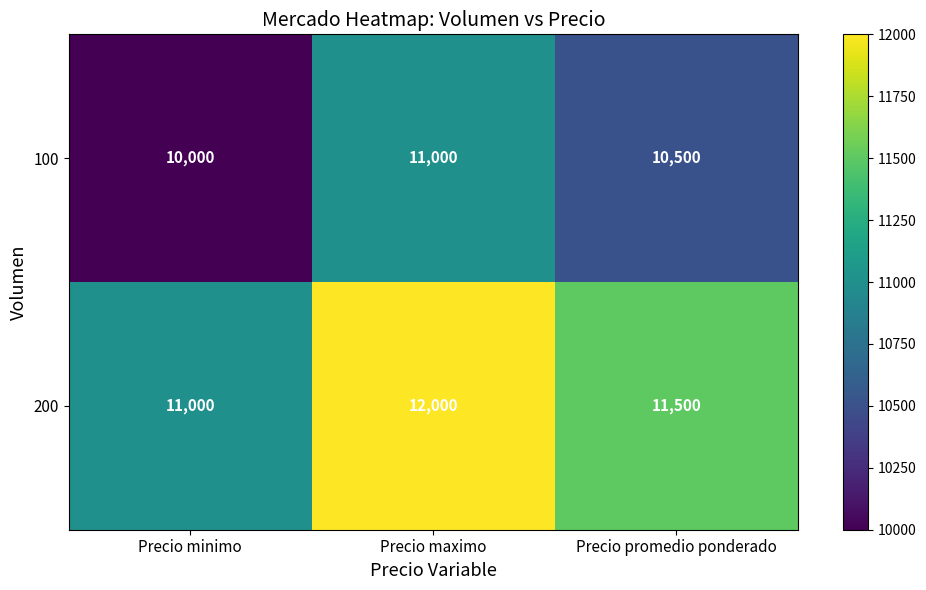

What is the difference between the maximum and second lowest values in the 200 series?

500